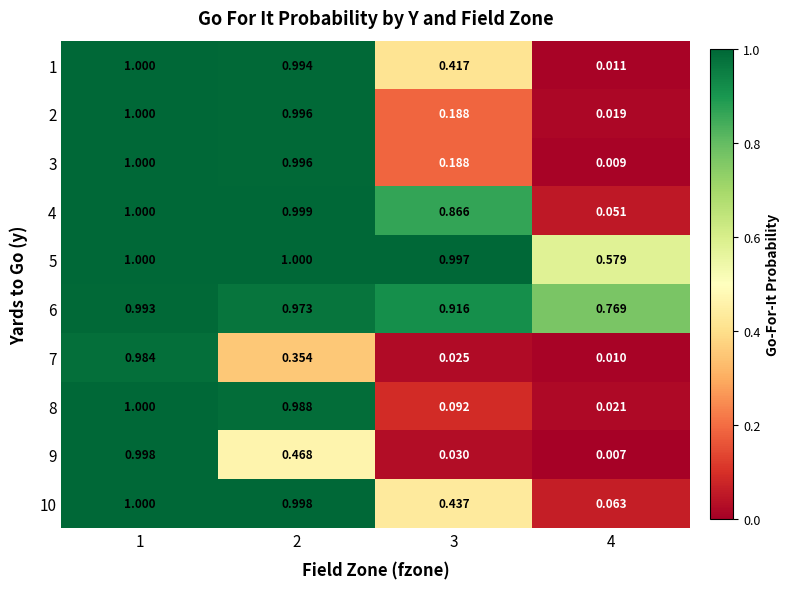

Is the value of 9 at 1 greater than the value of 1 at 4?

Yes